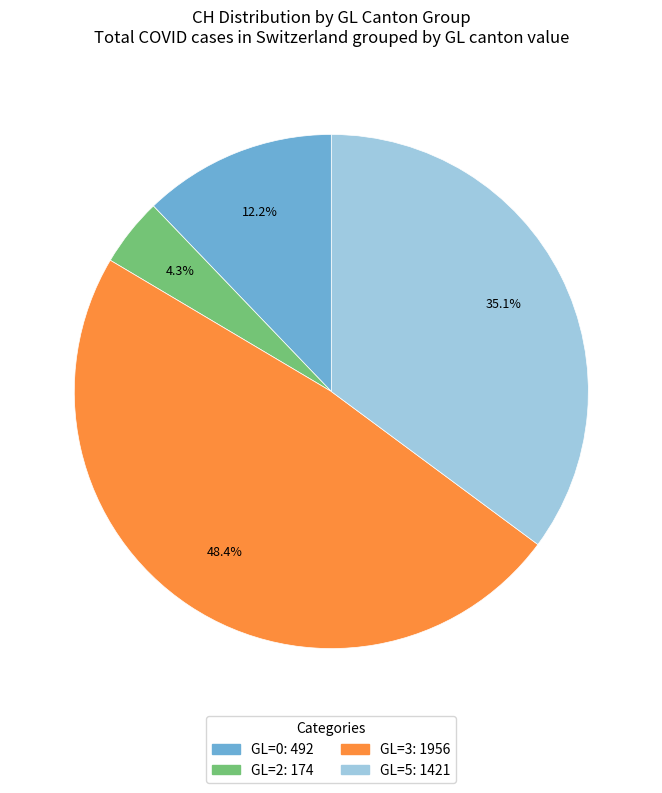

Count the number of slices in the pie.

4